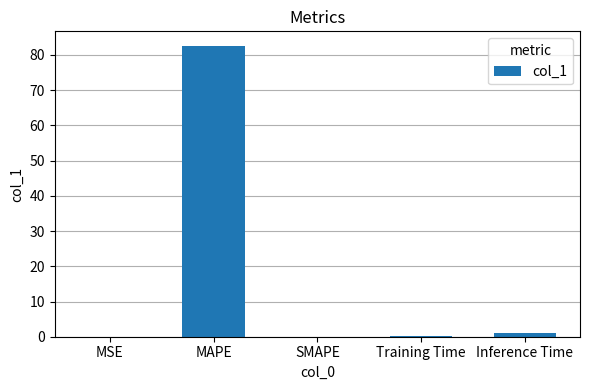

Which label corresponds to the largest value in the chart?

MAPE